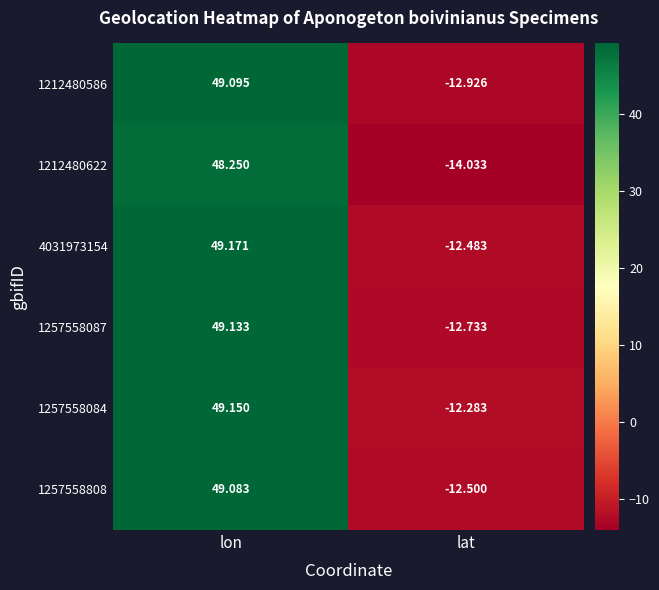

Which category has the highest value across all series?

lon